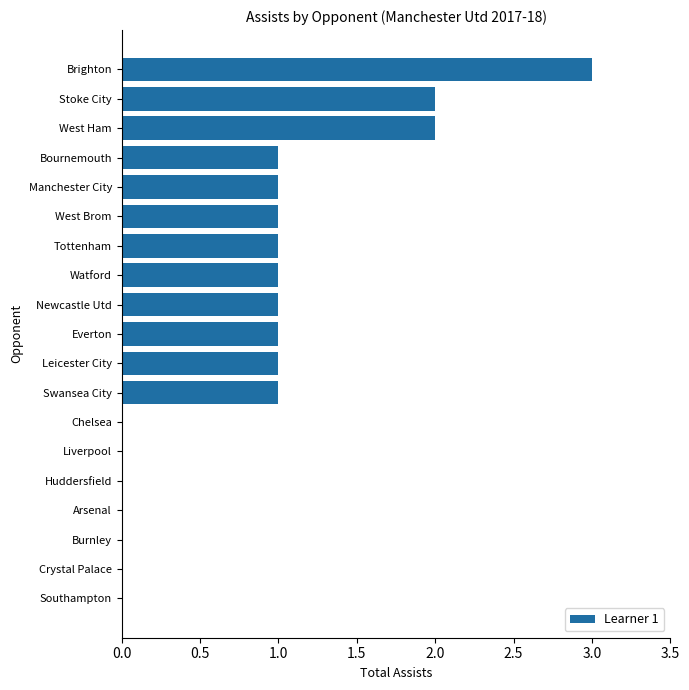

What is the sum of all values?

16